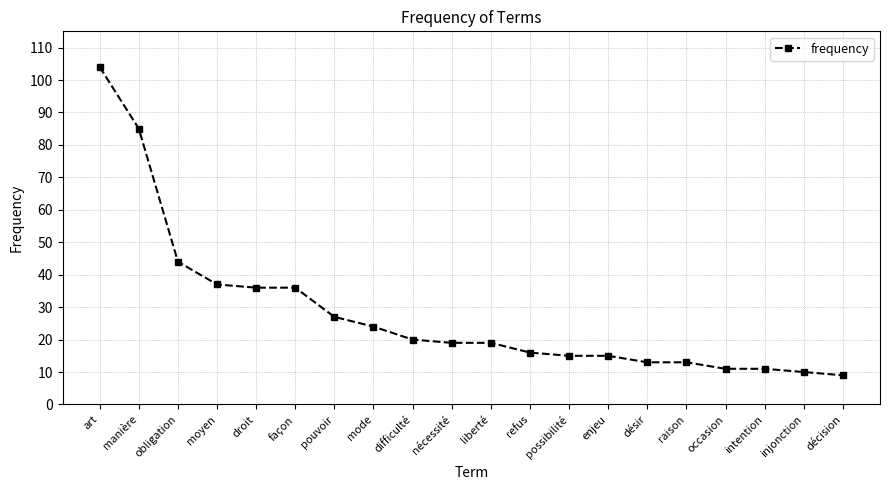

What is the value of the 18th point from the left?

11